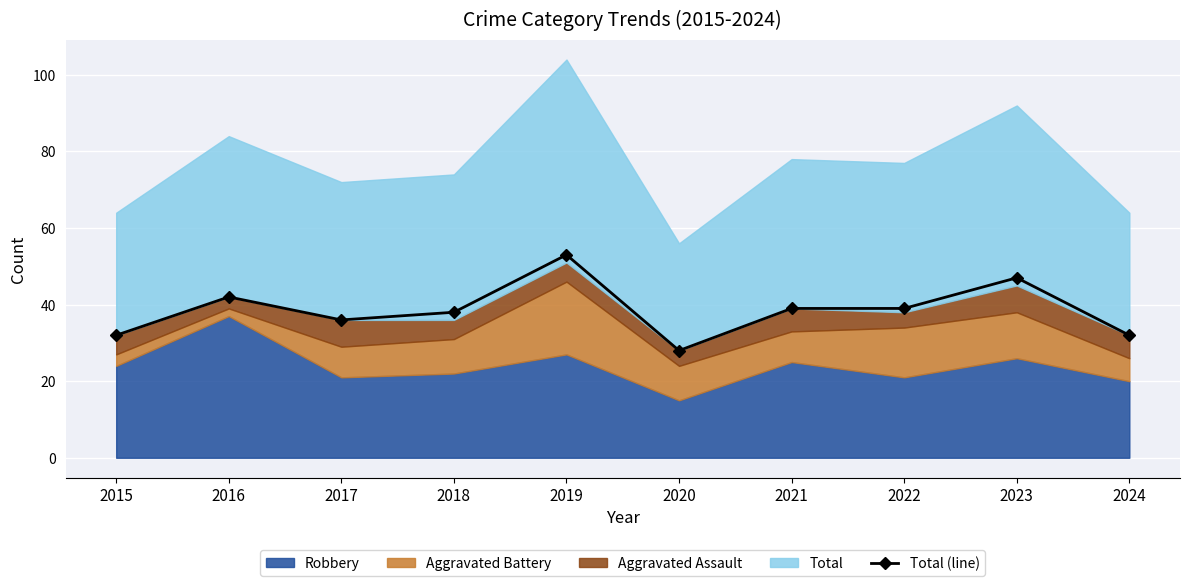

Rank the categories by value from highest to lowest.

2019, 2023, 2016, 2021, 2022, 2018, 2017, 2015, 2024, 2020